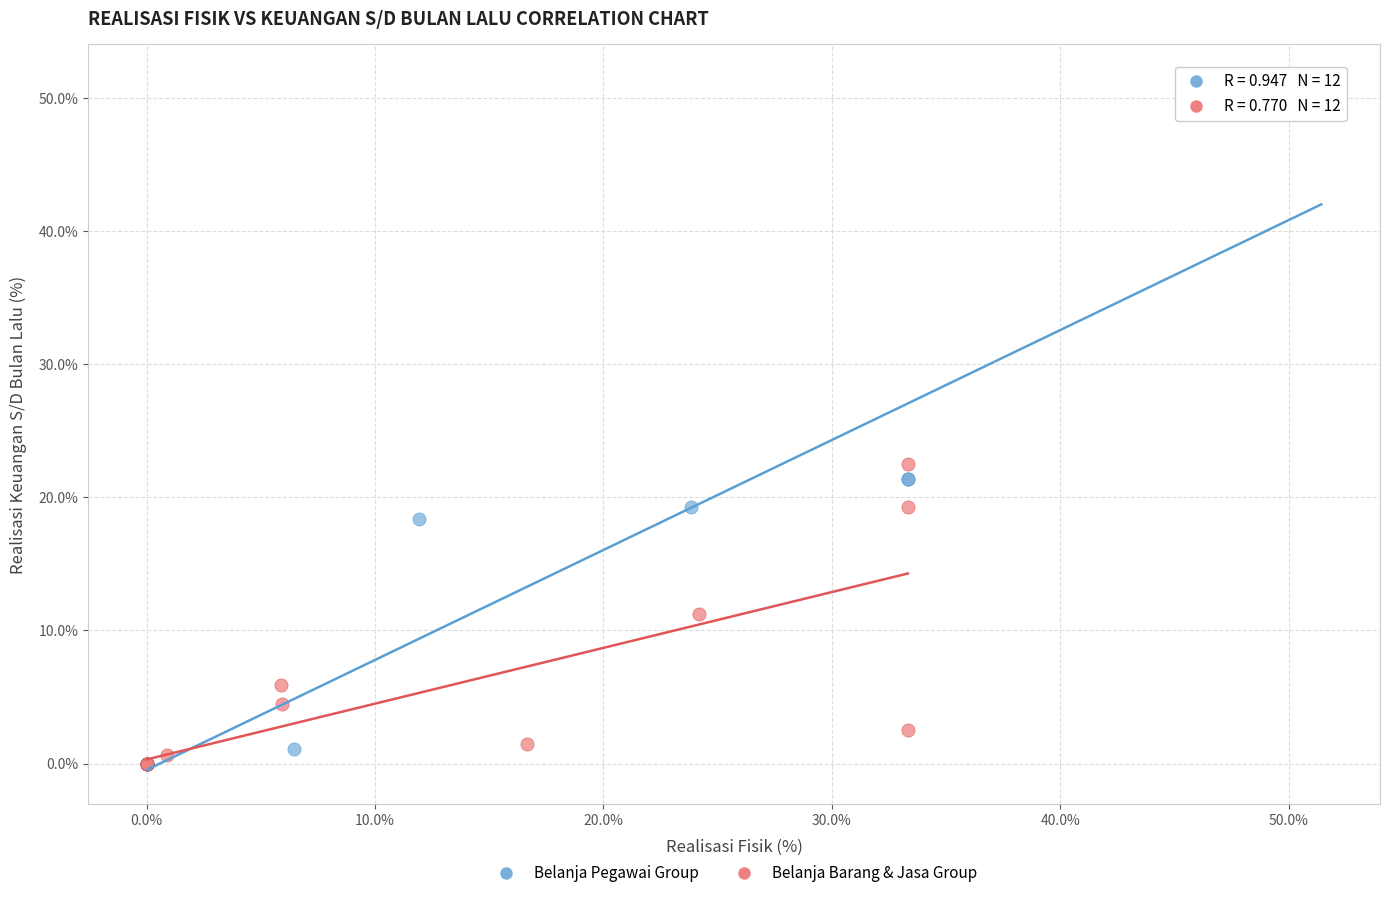

Which series has the widest spread of Y values?

Belanja Pegawai Group